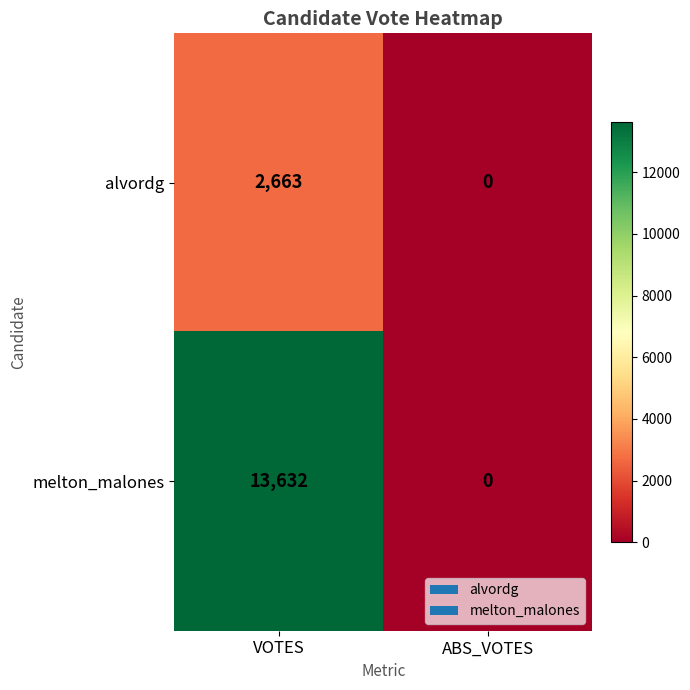

At which label does alvordg reach its minimum?

ABS_VOTES